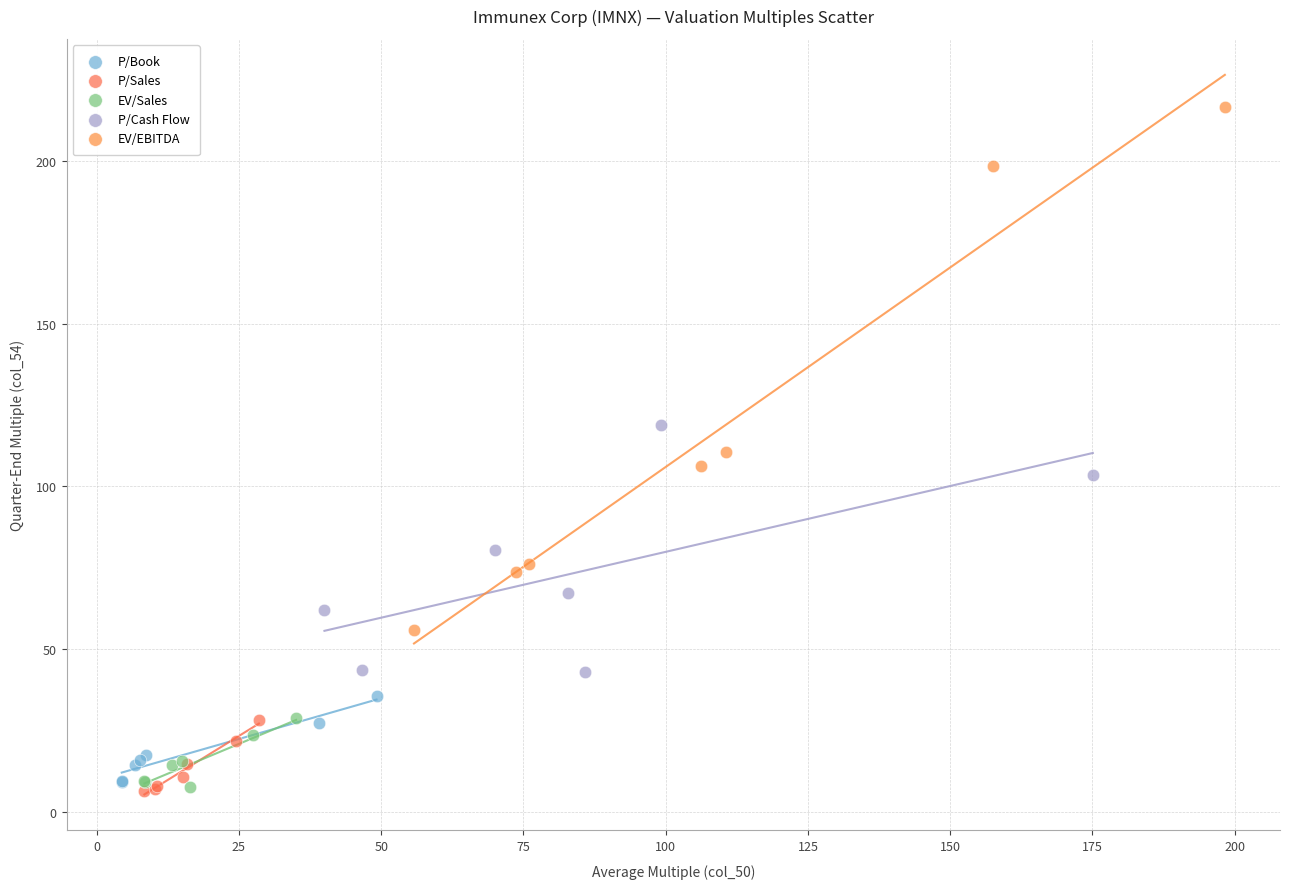

Which series reaches the maximum Y coordinate?

EV/EBITDA